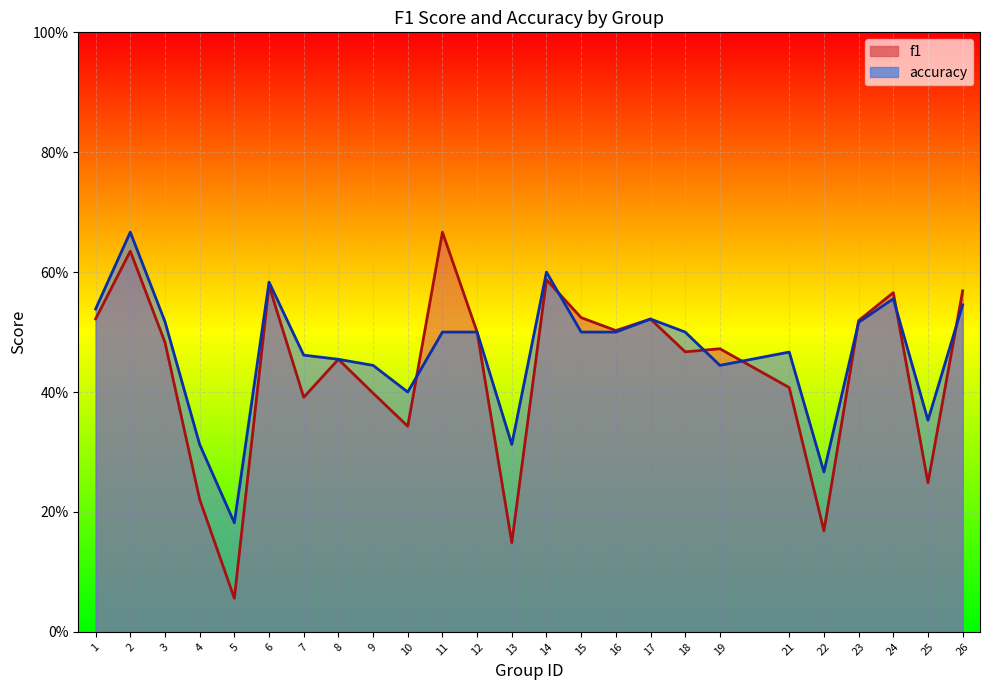

Which series has the largest total across all categories?

accuracy